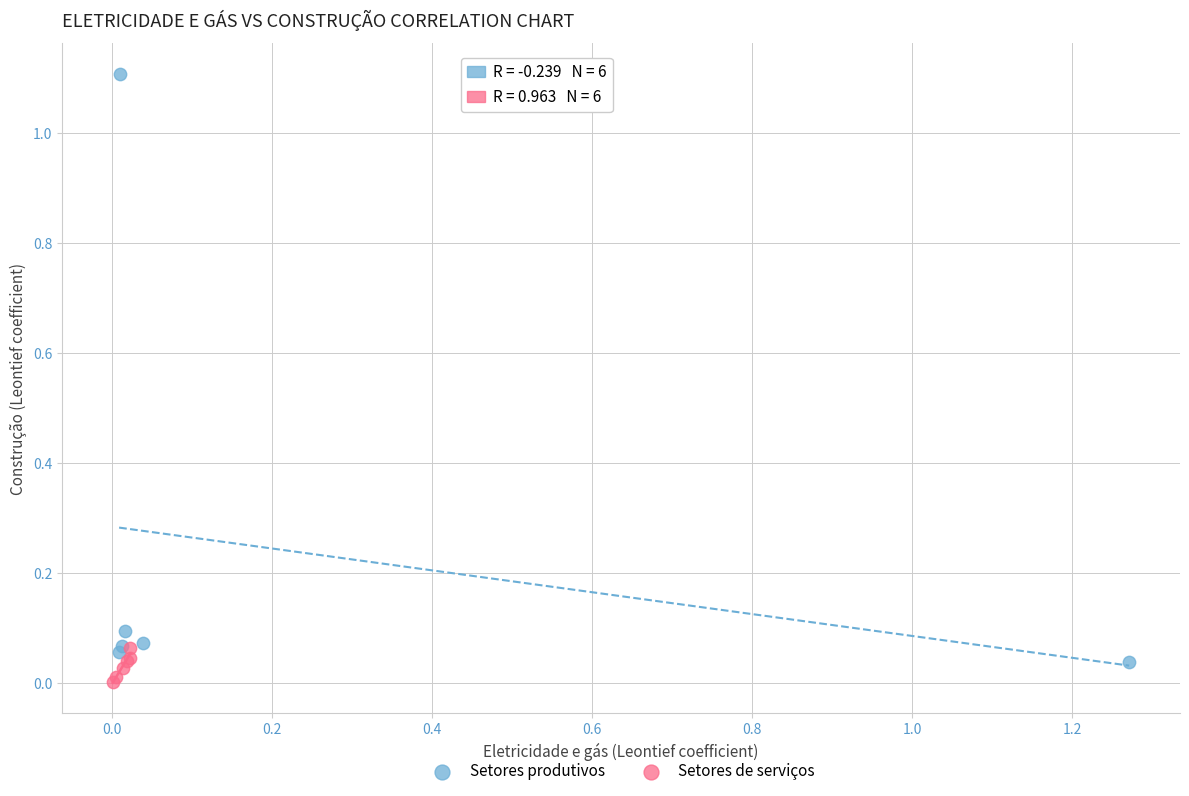

Which series reaches the maximum Y coordinate?

Setores produtivos